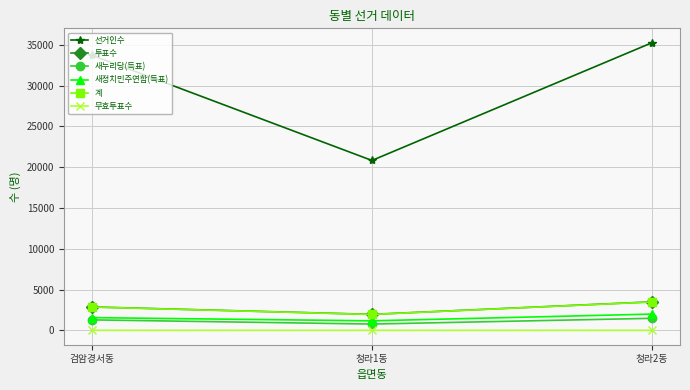

What position from the left is 청라1동?

2